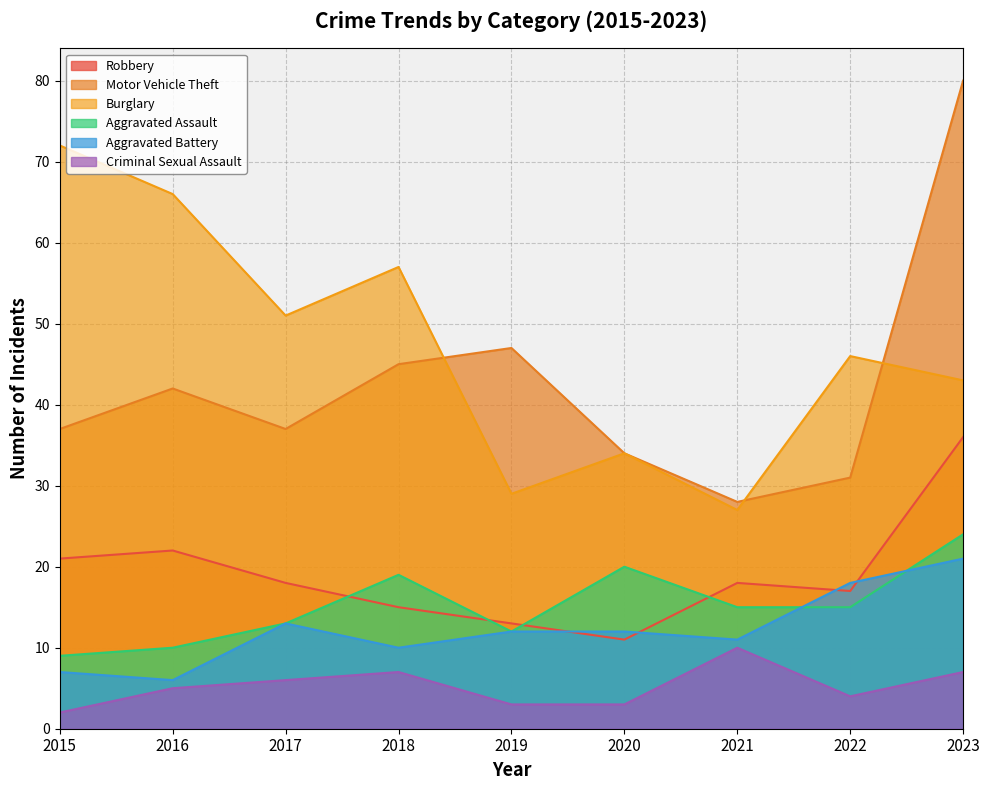

What is the value of the Burglary point at the 6th from the left?

34